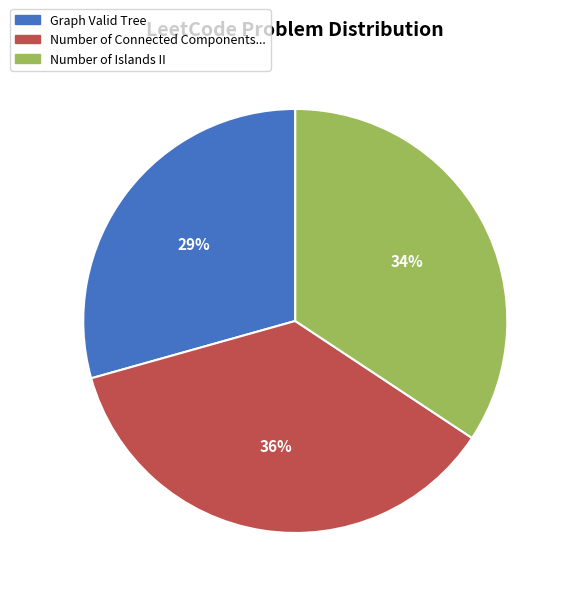

Is there a majority slice in this chart?

No